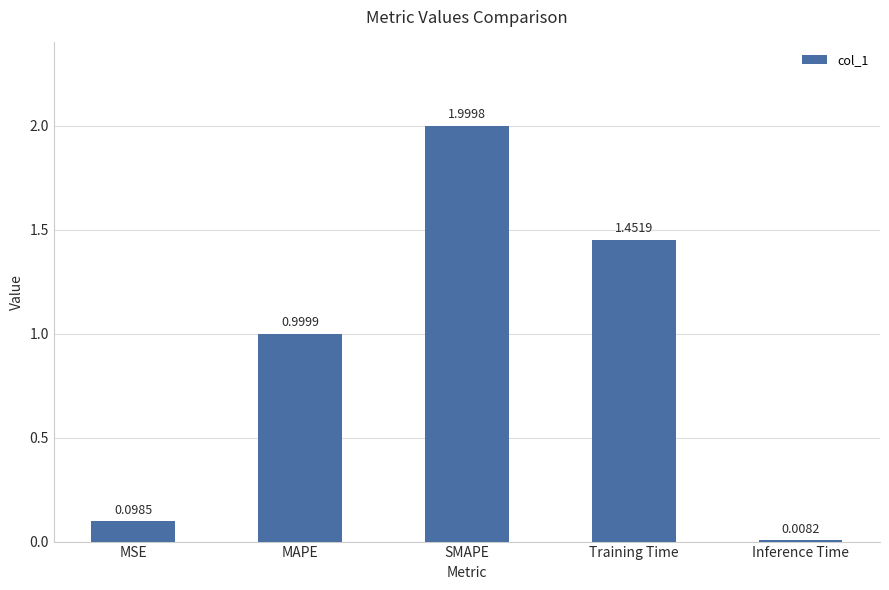

What is the change in value from MAPE to SMAPE?

+1.0